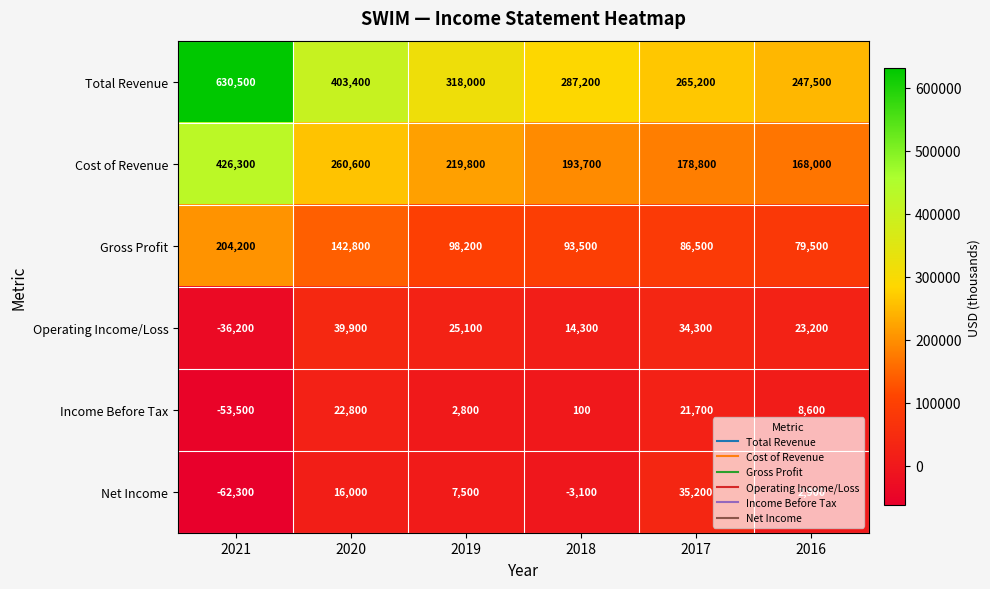

Where is Gross Profit nearest to the value 141850?

2020